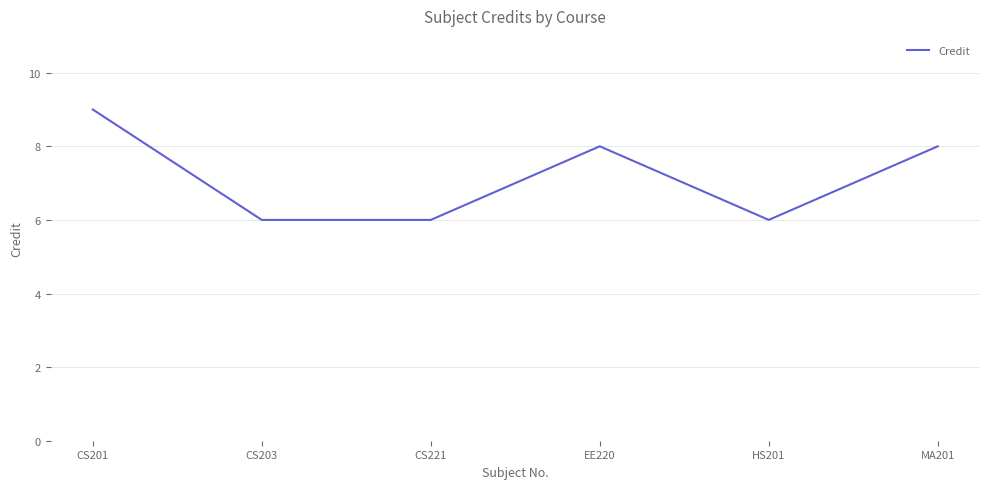

What is the minimum value shown in the chart?

6